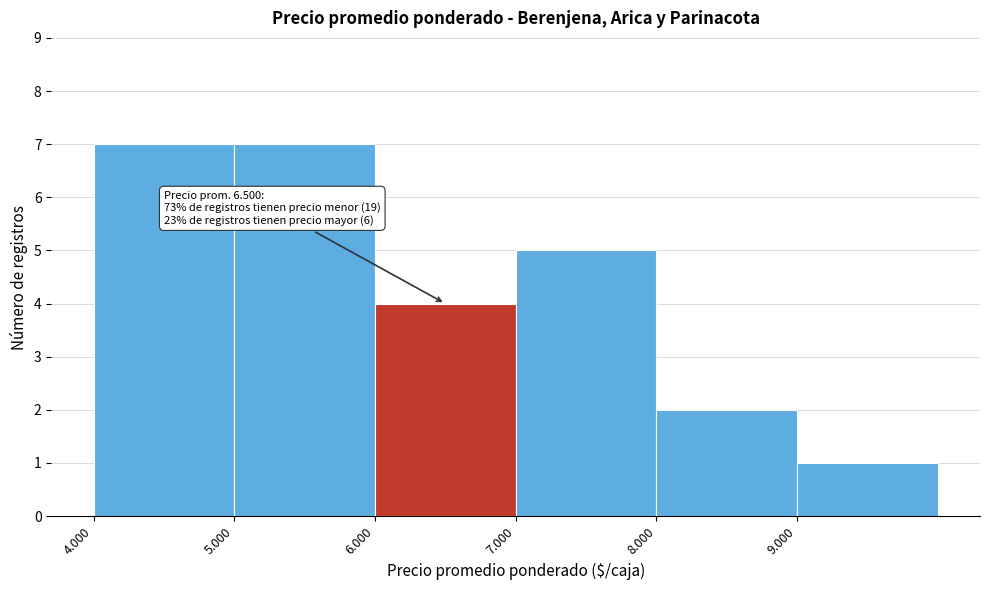

Reading left to right, extract all data points from this chart.

7	7	4	5	2	1